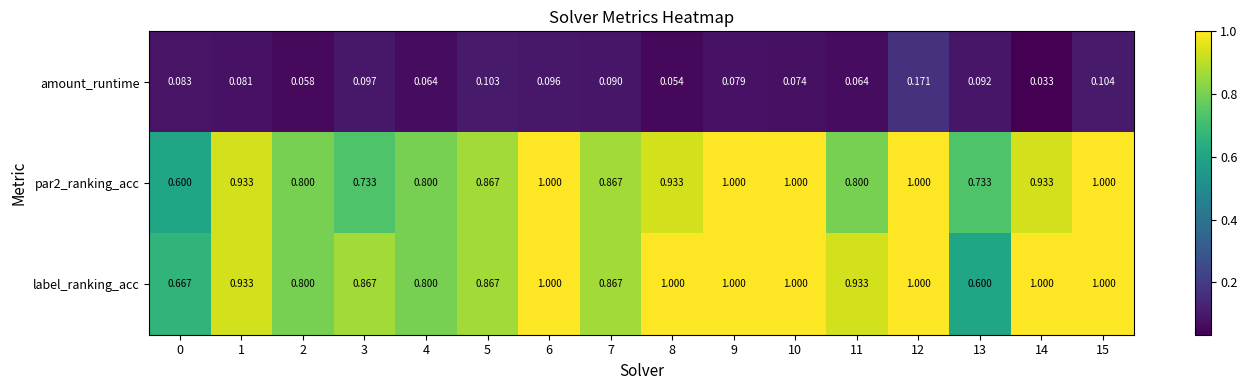

Which series has the largest total across all categories?

label_ranking_acc